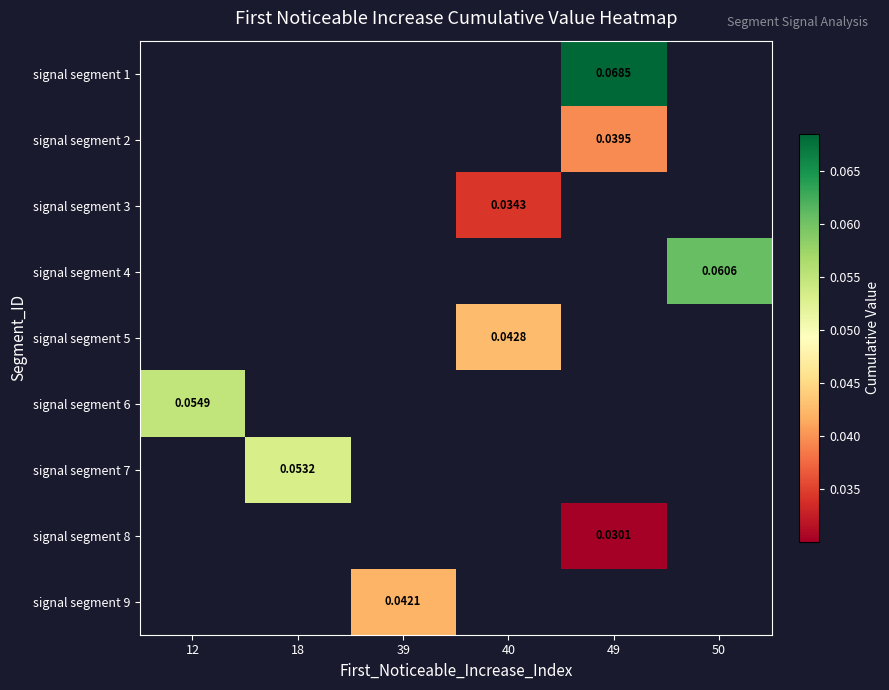

How many positive values does the signal segment 7 series have?

1